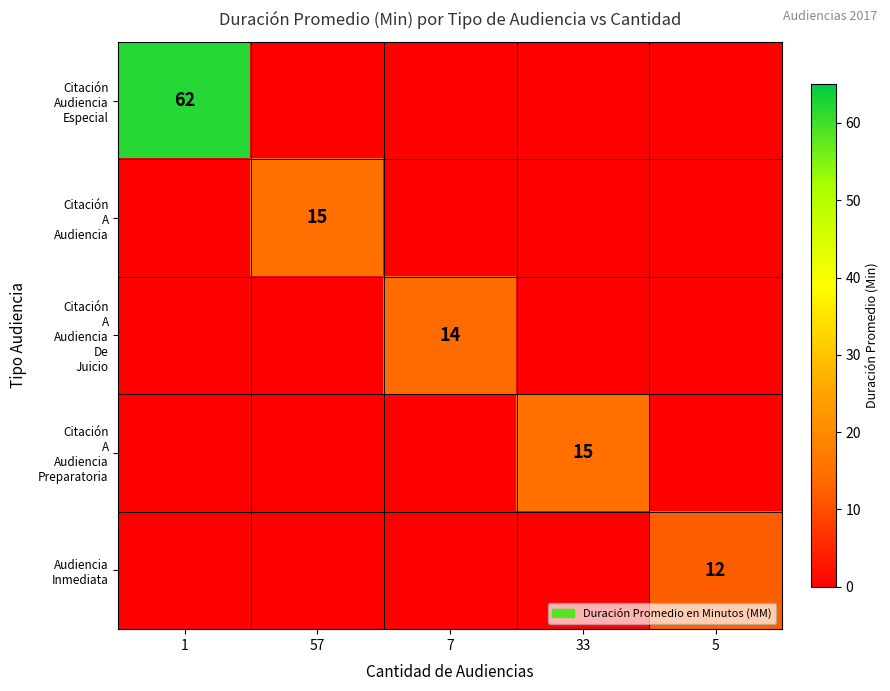

At which category does the chart reach its minimum across all series?

57